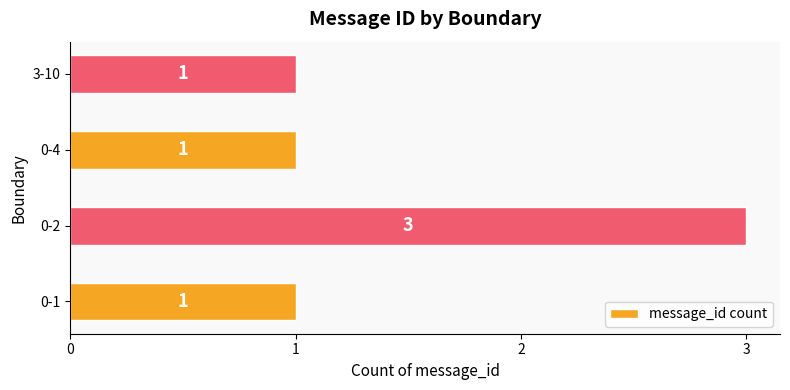

What is the greatest value displayed?

3